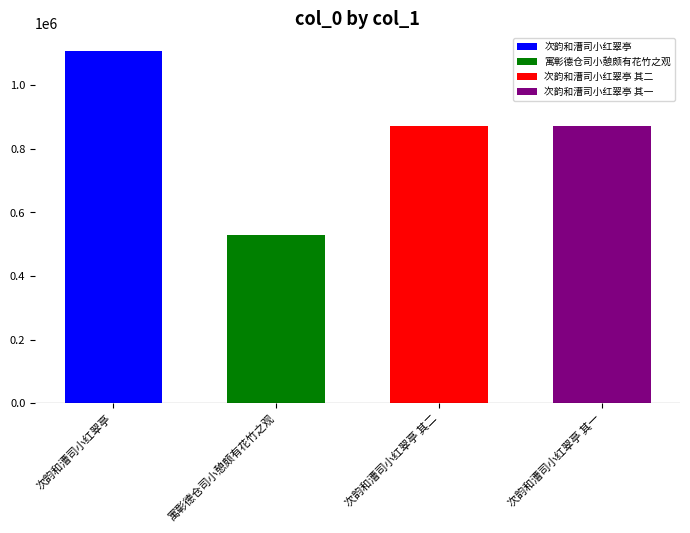

How many values exceed 873174?

1